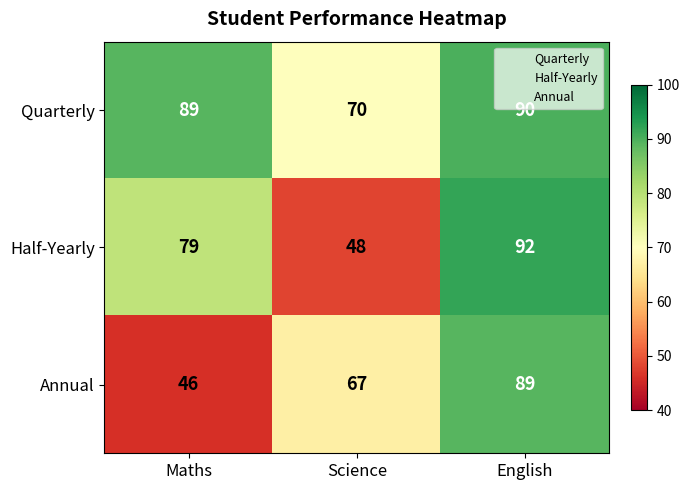

What is the total value across all series at Maths?

214